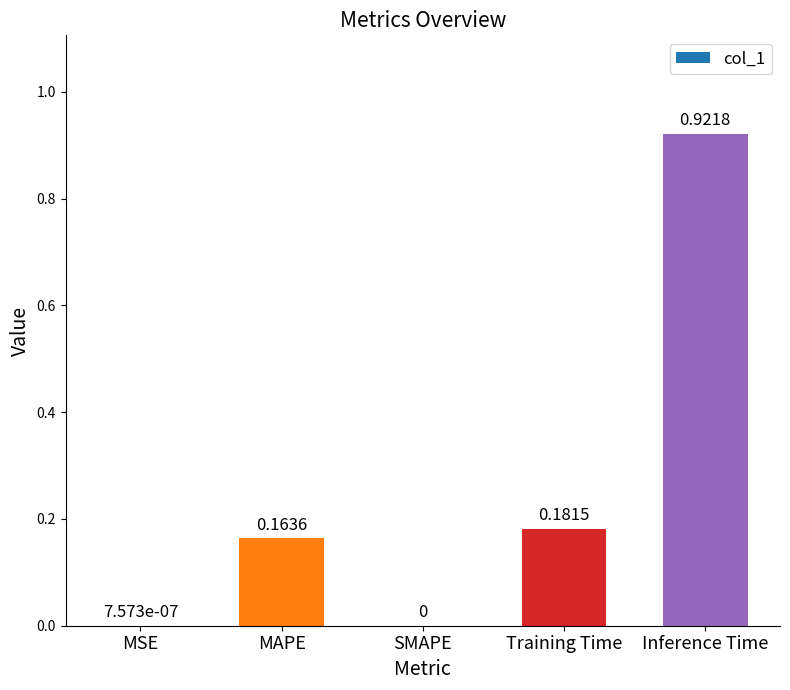

What is the sum of the values at Inference Time and MAPE?

1.1